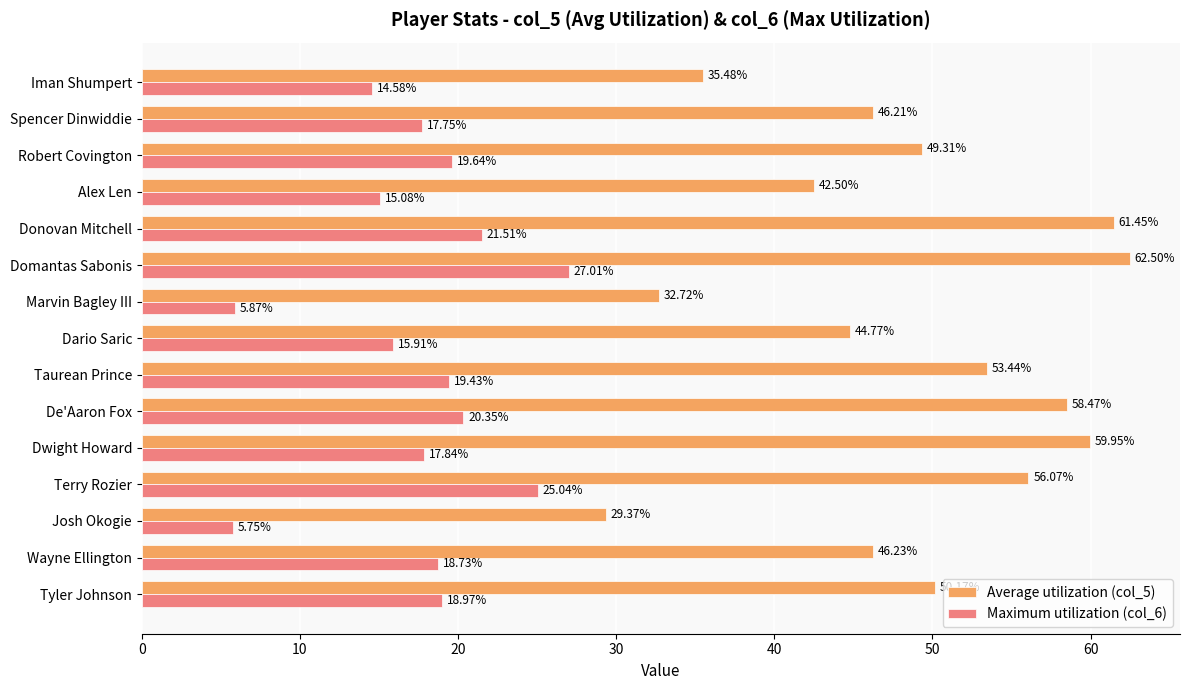

Which series has the largest range (max minus min)?

Average utilization (col_5)